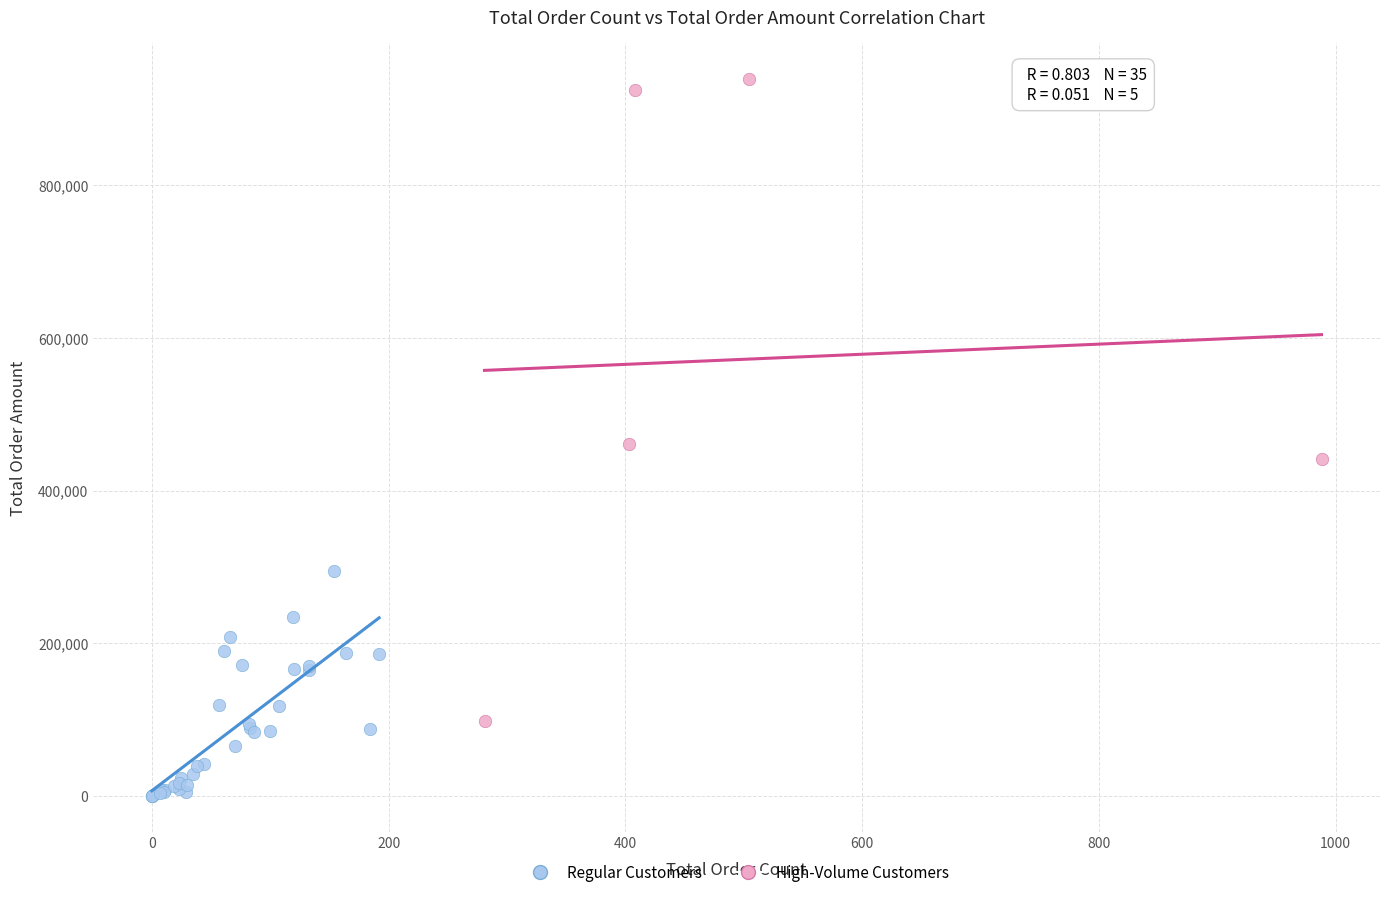

Which series contains the highest Y value?

High-Volume Customers